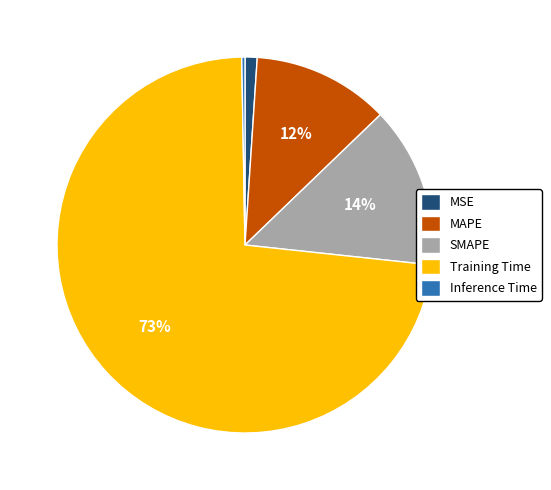

Which slice is the largest?

Training Time